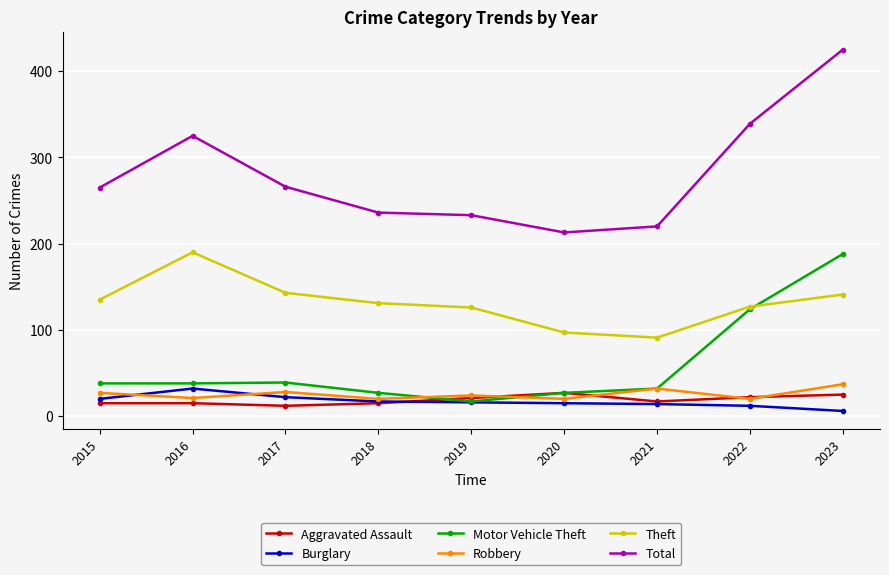

In Aggravated Assault, how many points are lower than both neighbors (excluding endpoints)?

2